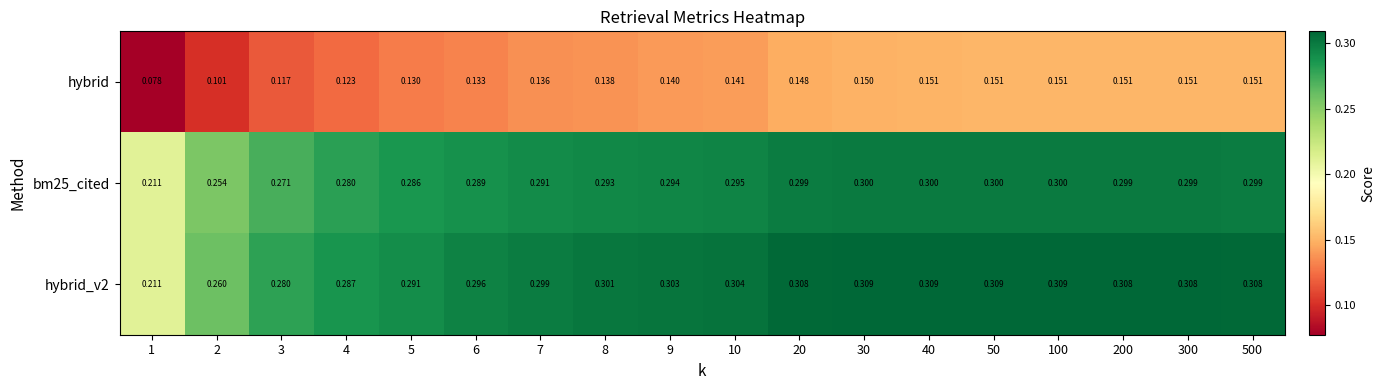

At 20, list the series in order from smallest to largest.

hybrid, bm25_cited, hybrid_v2